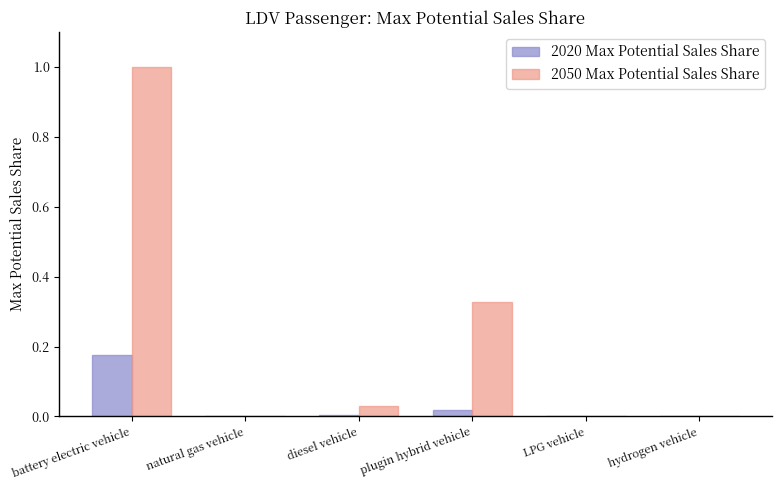

What is the greatest value displayed?

1.0